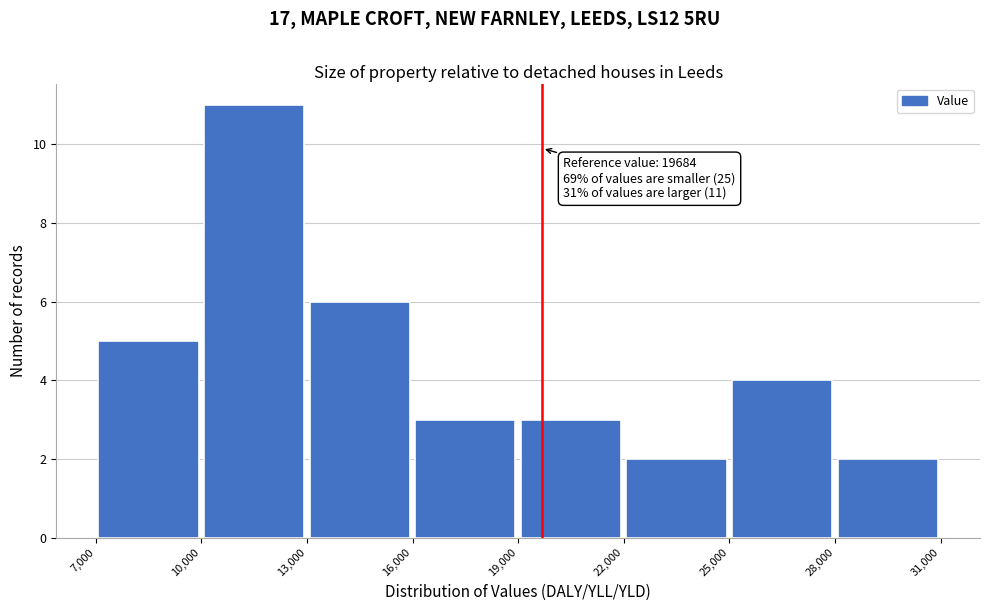

Which range on the x-axis has the tallest bar?

10,000 to 13,000